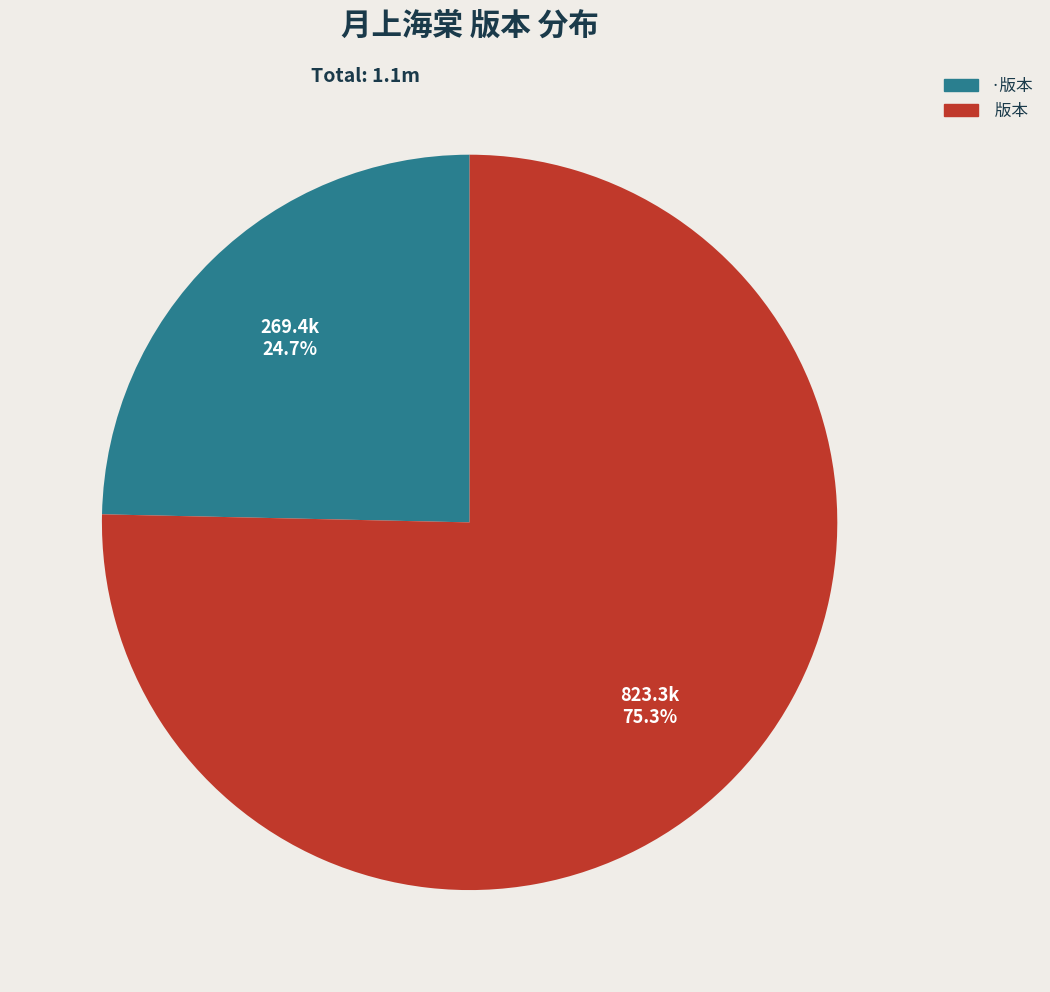

Is there a majority slice in this chart?

Yes